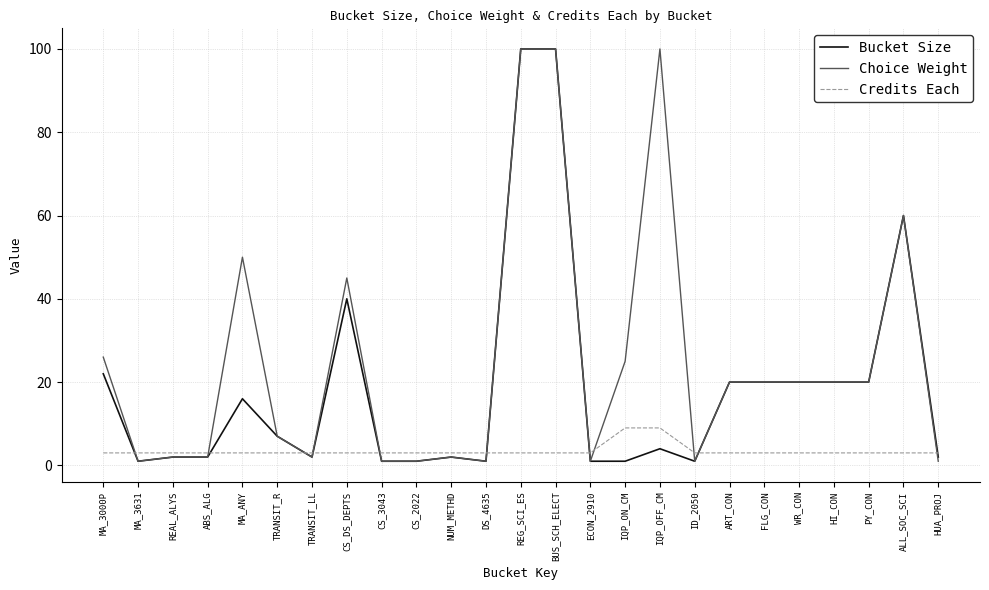

Reading left to right, extract all data points from this chart.

Bucket Size: 22	1	2	2	16	7	2	40	1	1	2	1	100	100	1	1	4	1	20	20	20	20	20	60	2
Choice Weight: 26	1	2	2	50	7	2	45	1	1	2	1	100	100	1	25	100	1	20	20	20	20	20	60	1
Credits Each: 3	3	3	3	3	3	3	3	3	3	3	3	3	3	3	9	9	3	3	3	3	3	3	3	3